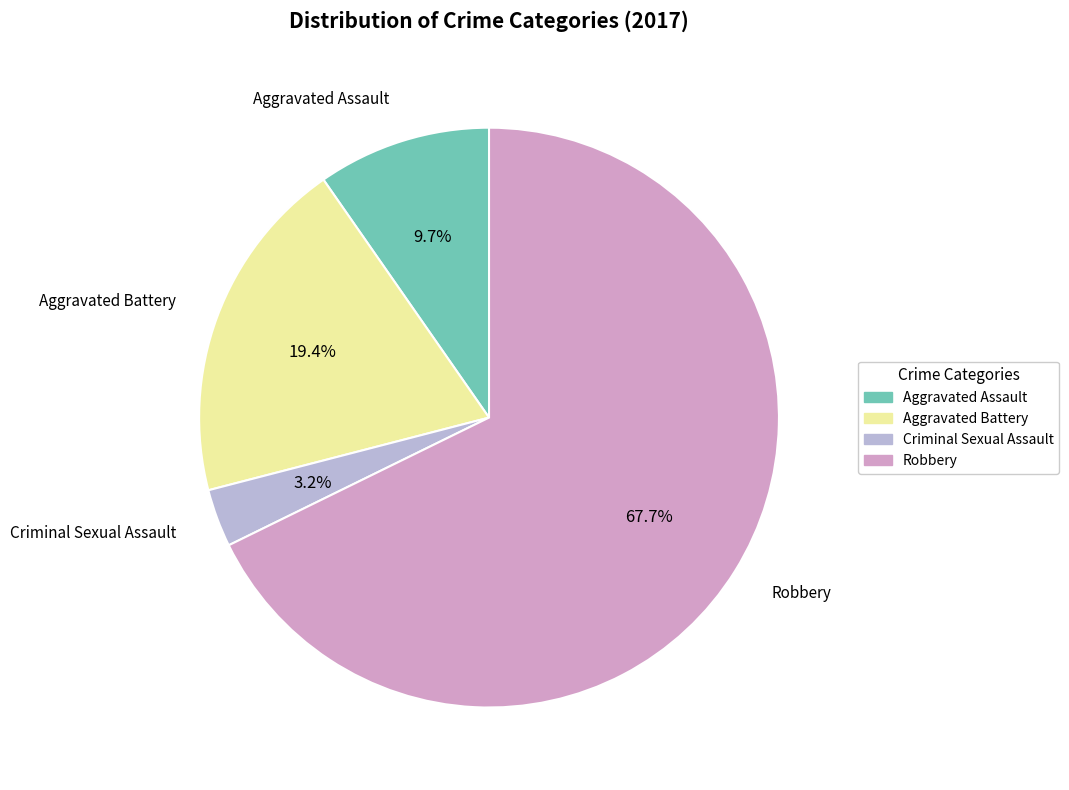

What percentage is the Robbery slice, to the nearest percent?

68%